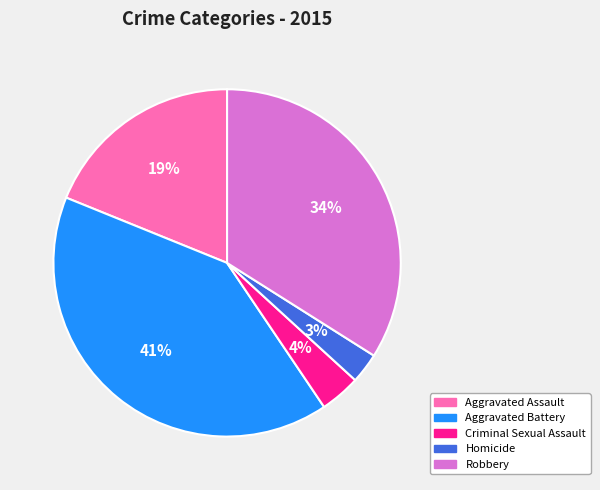

What percentage is the Homicide slice, to the nearest percent?

3%